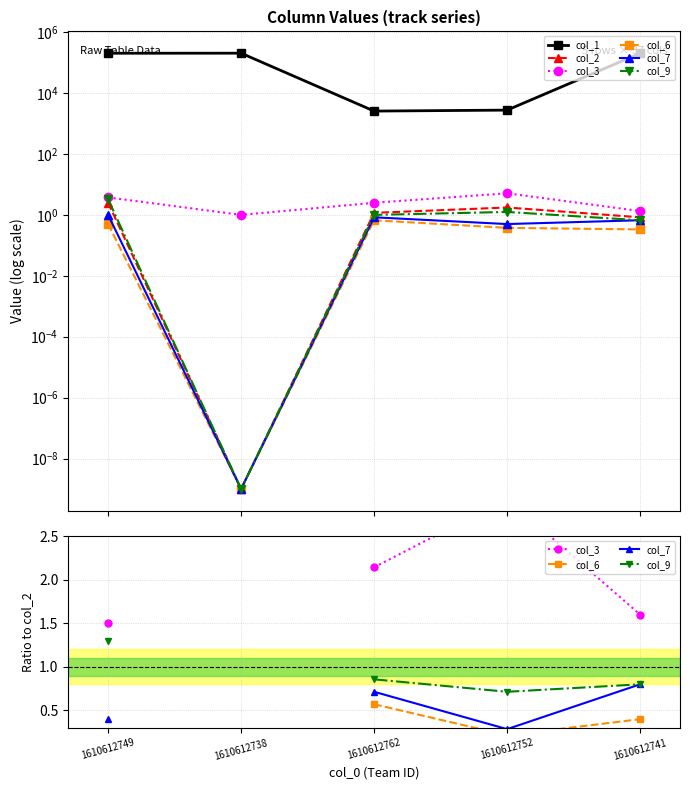

At which category is the sum across all series the highest?

1610612749